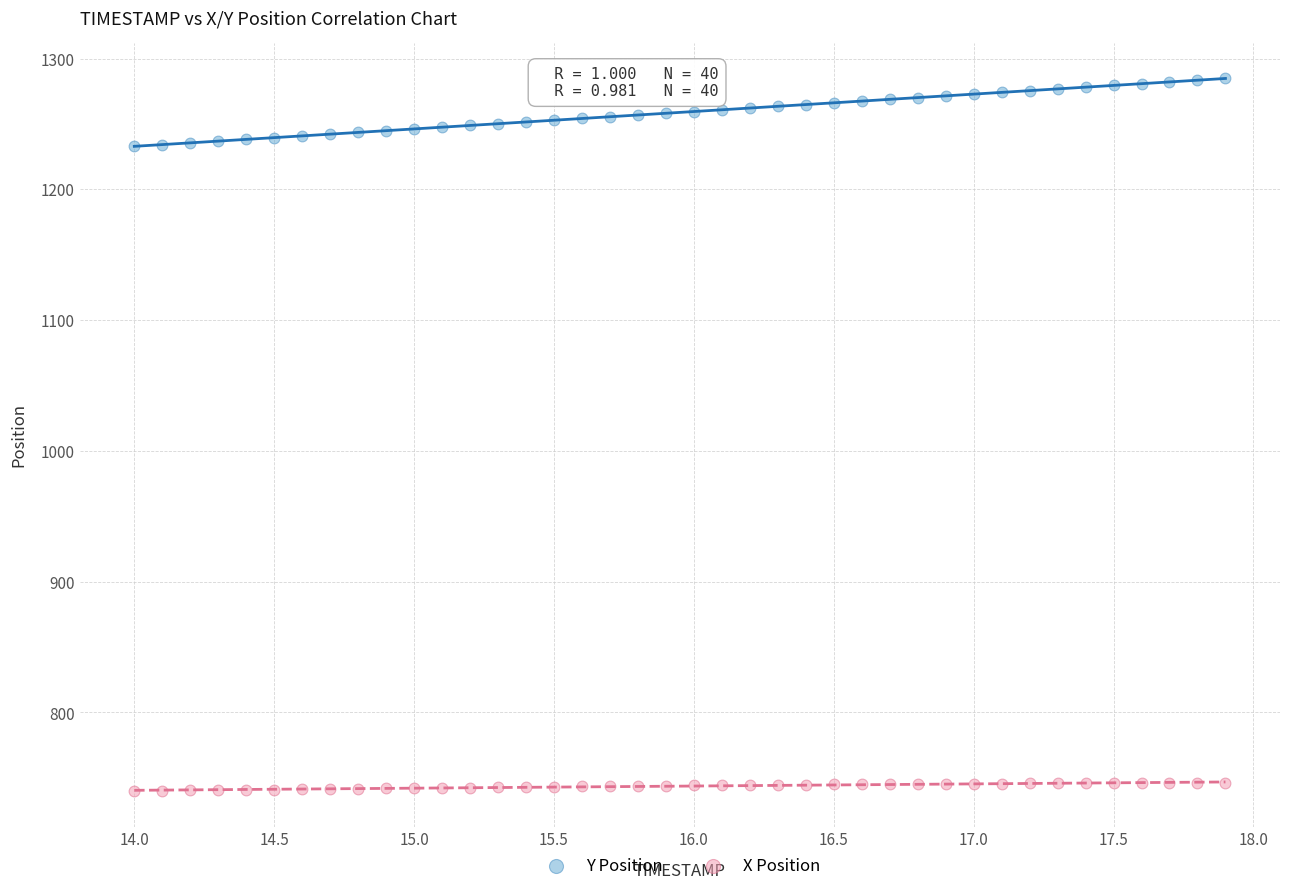

Which series has the widest spread of Y values?

Y Position